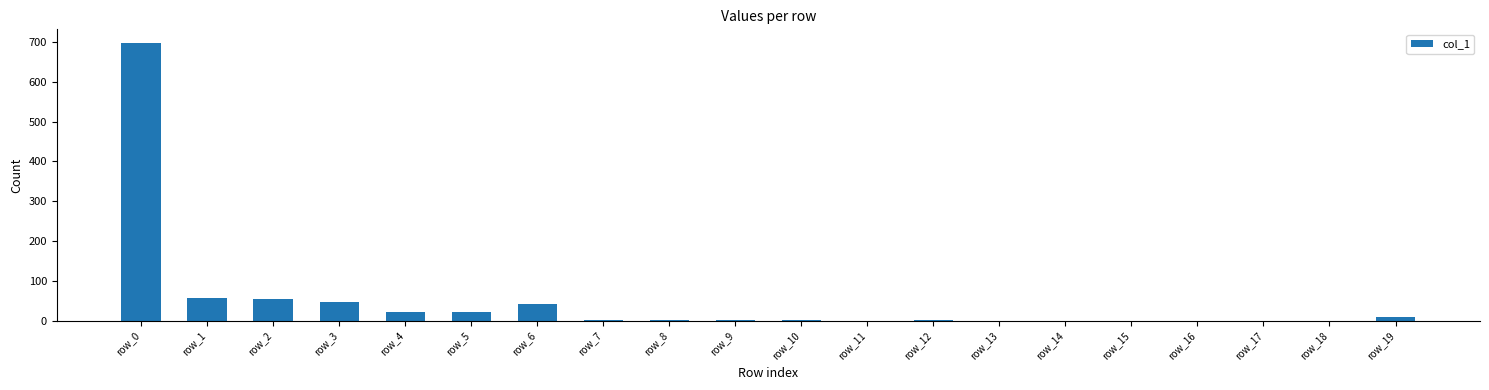

What is the change in value from row_0 to row_12?

-695